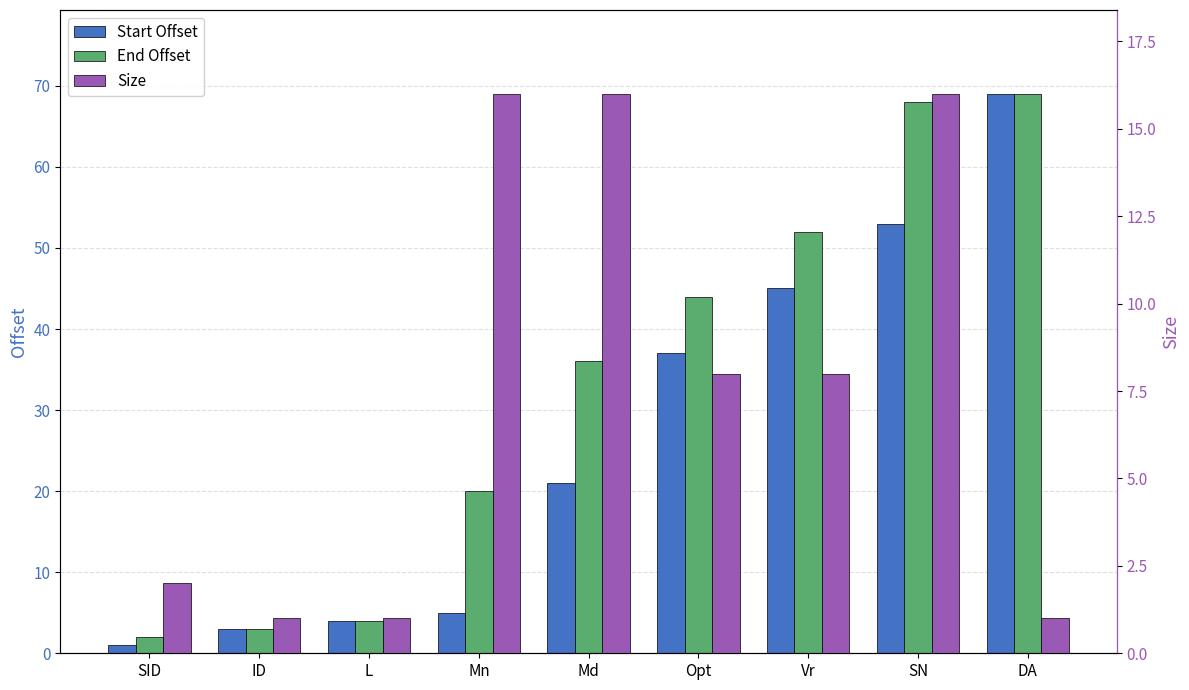

Where is Start Offset nearest to the value 35?

Opt